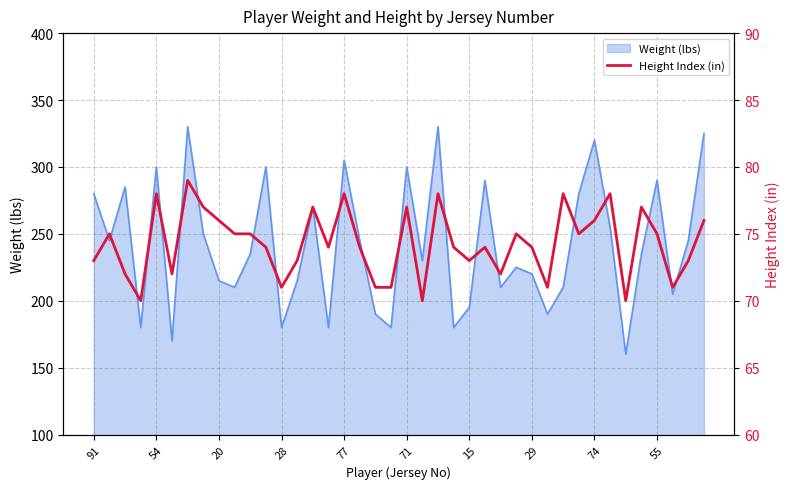

What is the lowest value of the Weight (lbs) series?

160